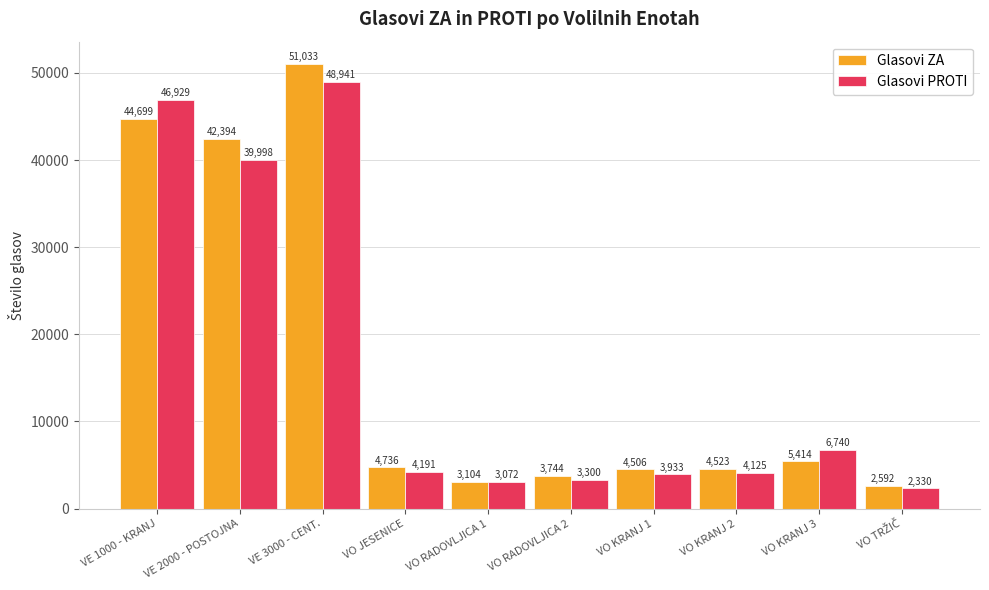

Count the number of categories in the chart.

10